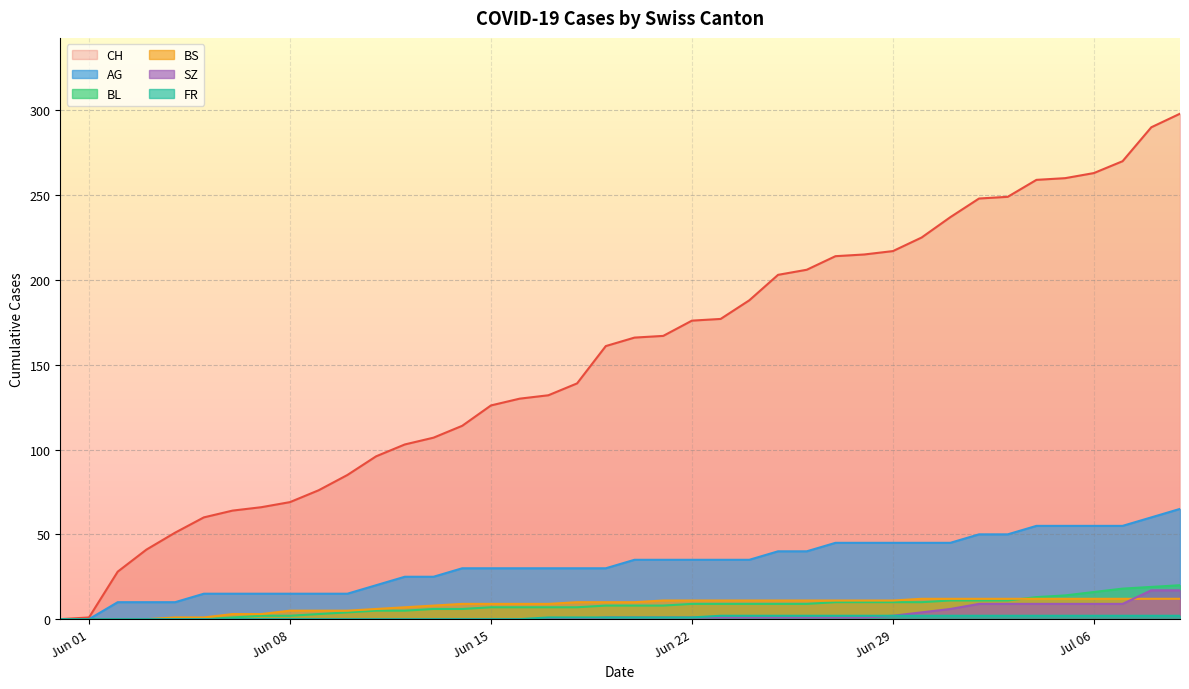

At 2020-06-12, list the series in order from largest to smallest.

CH, AG, BS, BL, SZ, FR